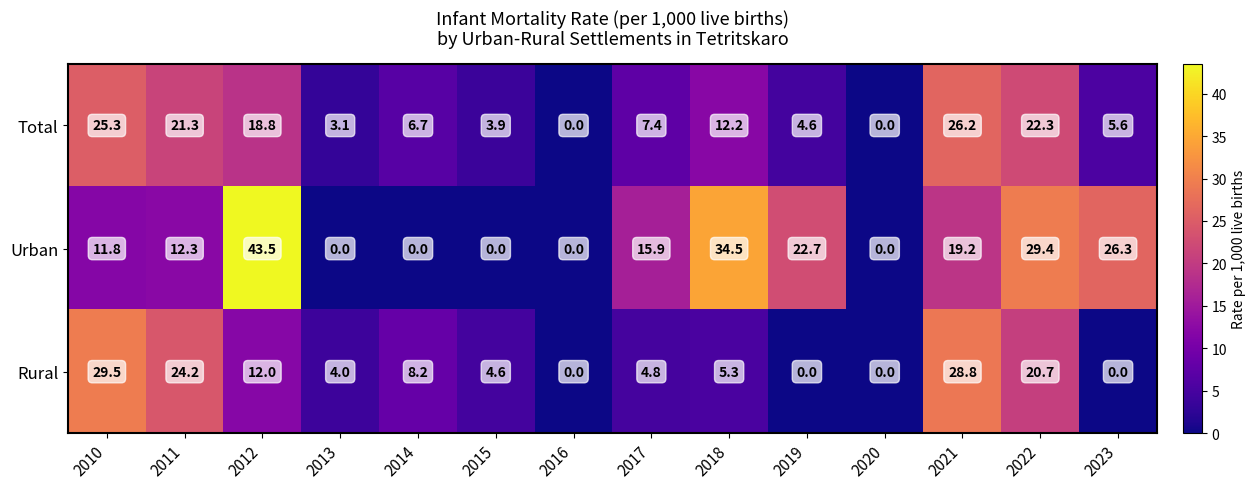

Is it true that Rural equals 43.4 at 2010?

False